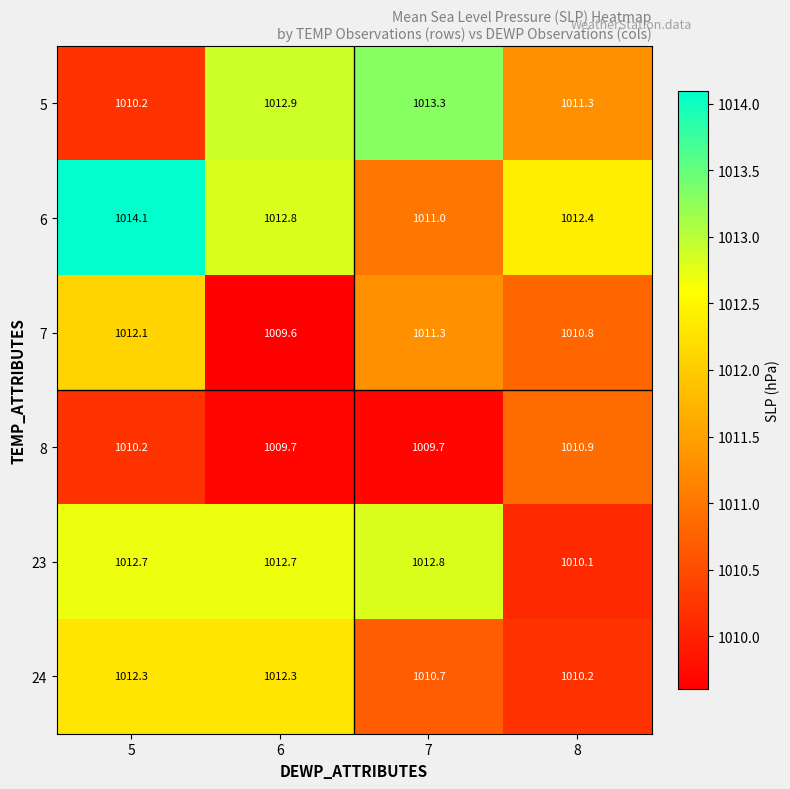

What is the difference between the second highest and minimum values in the 5 series?

2.7